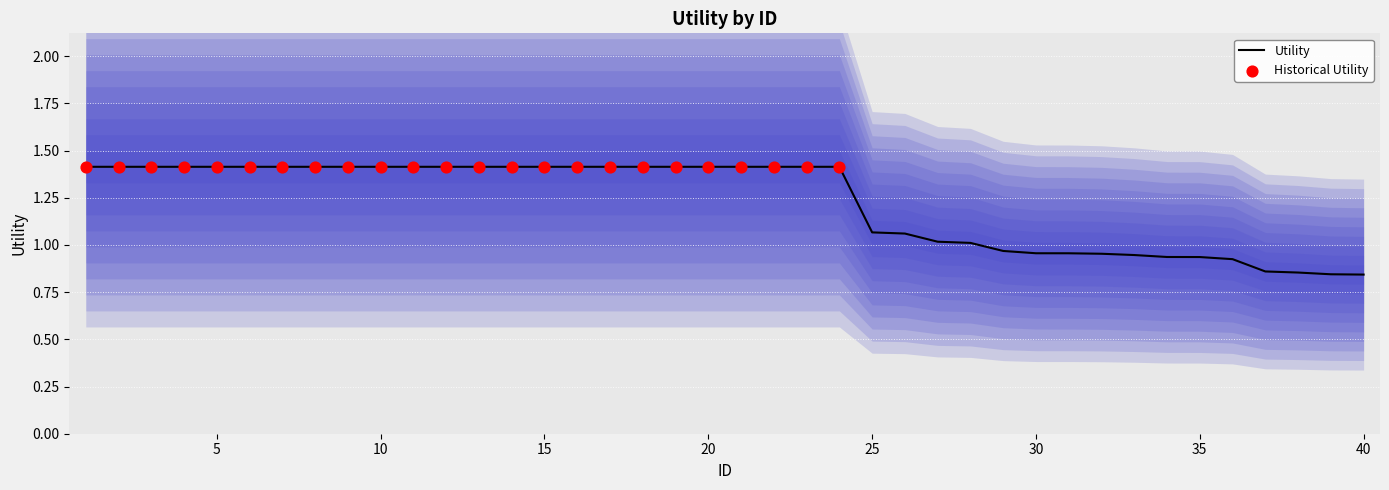

Approximately how many times larger is the value at 17 compared to 23?

1.0